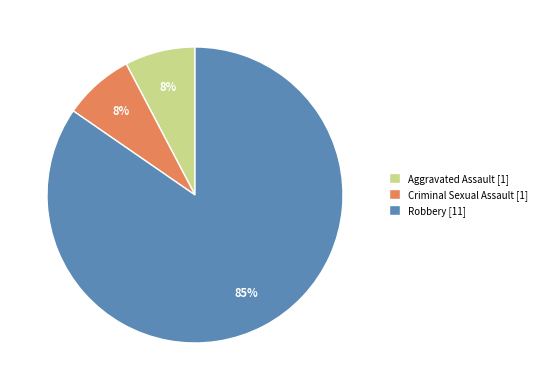

Approximately how many times larger is the value at Criminal Sexual Assault compared to Robbery?

0.1